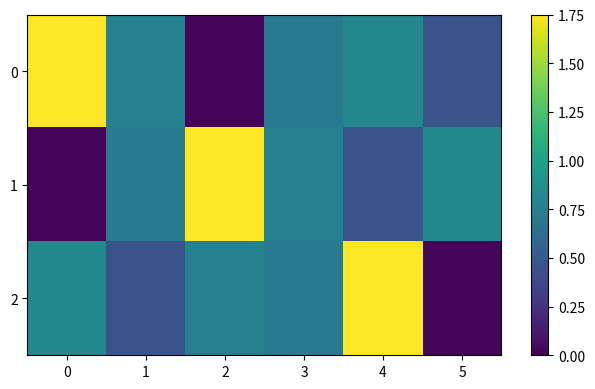

At which category is the sum across all series the highest?

4